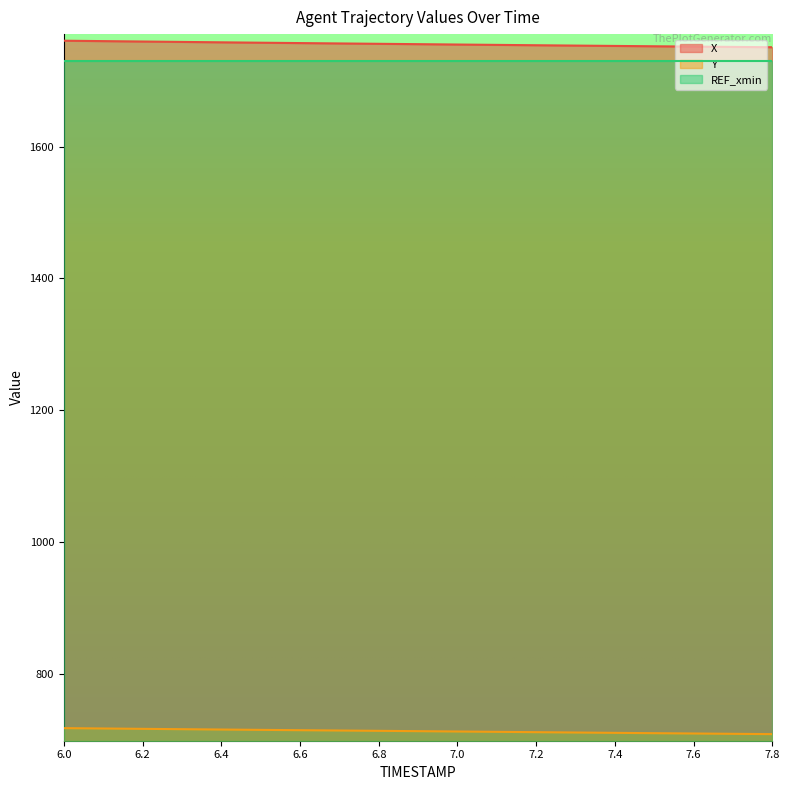

Which series has the largest range (max minus min)?

X